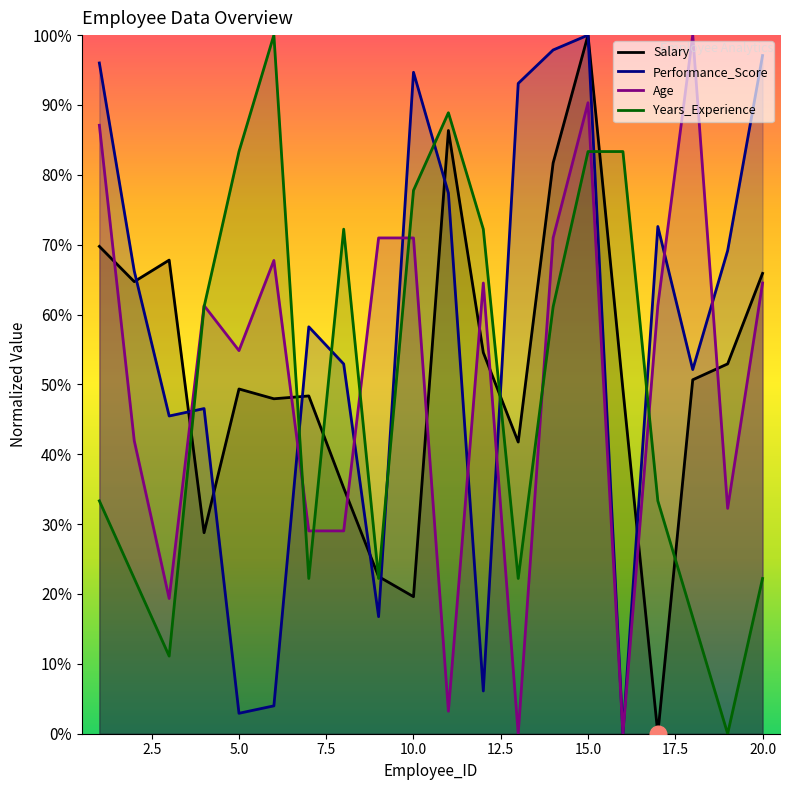

What is the difference between the second highest and minimum values in the Years_Experience series?

0.9